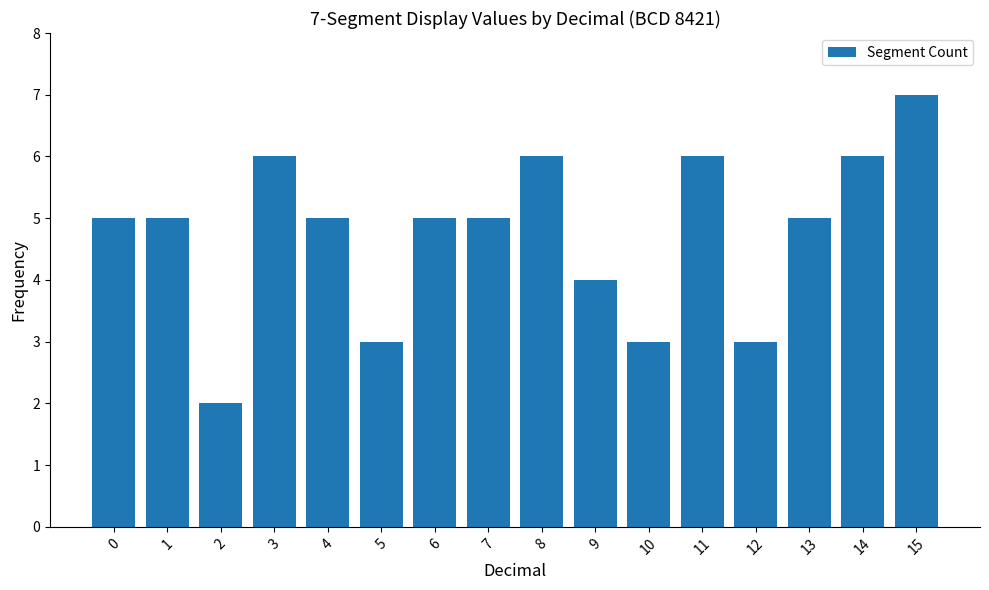

True or false: the data shows 4 at 9.

True